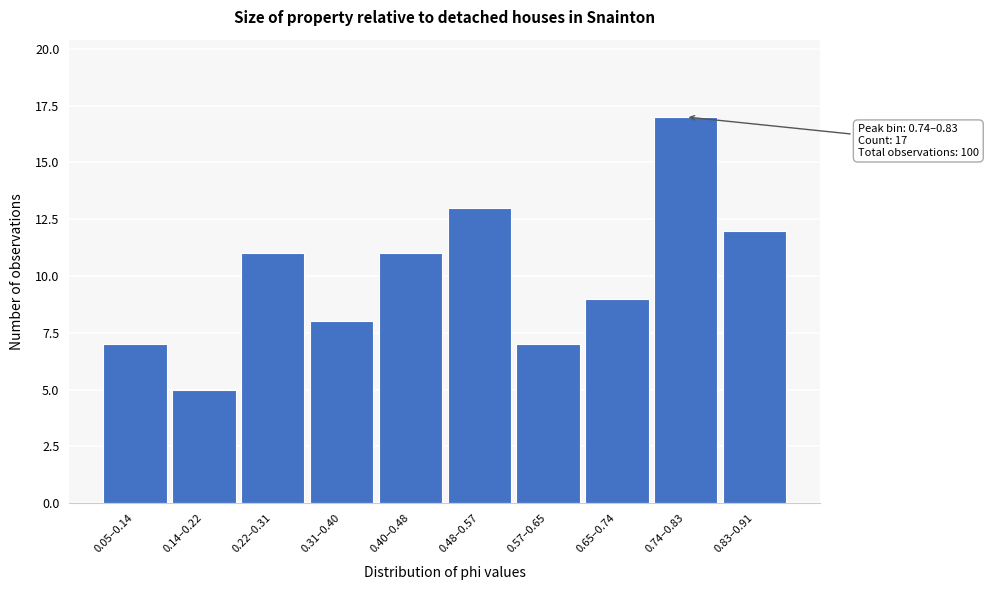

Reading left to right, transcribe all the data shown in this chart.

0.05–0.14=7	0.14–0.22=5	0.22–0.31=11	0.31–0.40=8	0.40–0.48=11	0.48–0.57=13	0.57–0.65=7	0.65–0.74=9	0.74–0.83=17	0.83–0.91=12